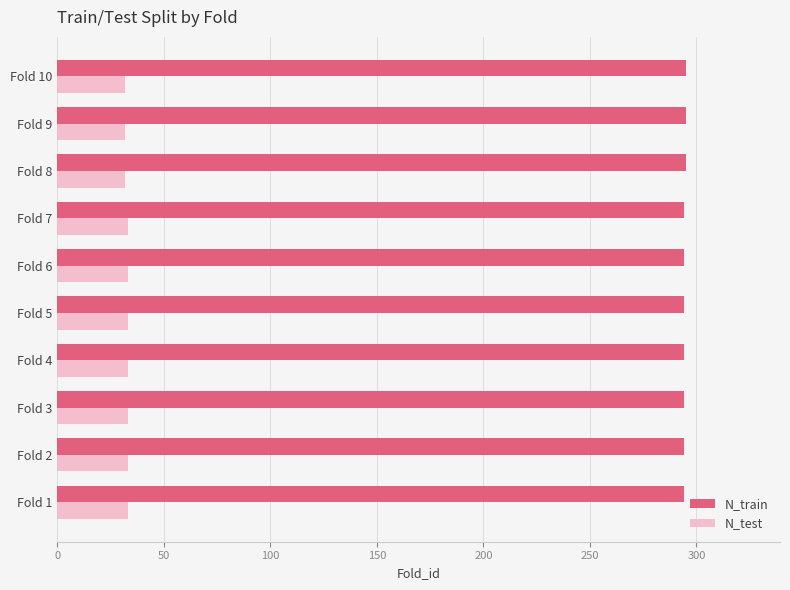

The value of N_train at Fold 2 is 424. True or false?

False